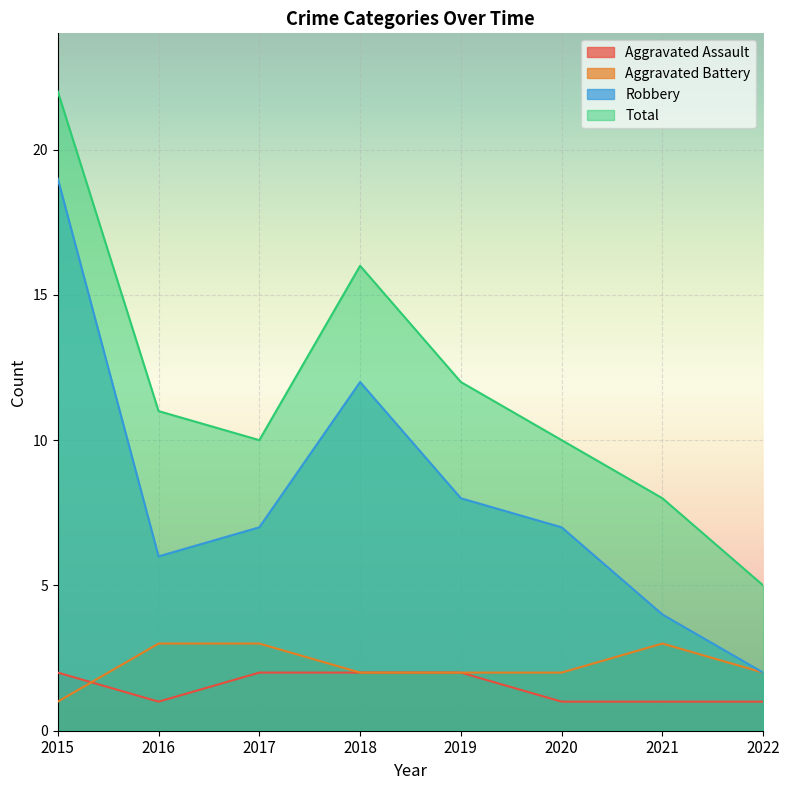

Which series has the largest range (max minus min)?

Robbery